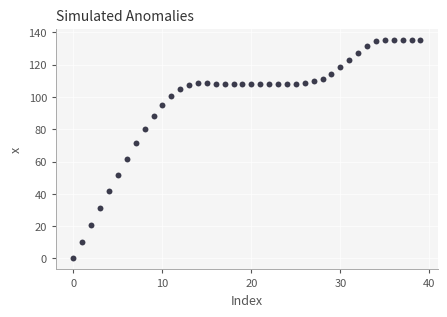

What is the range of Y values (max minus min)?

135.6